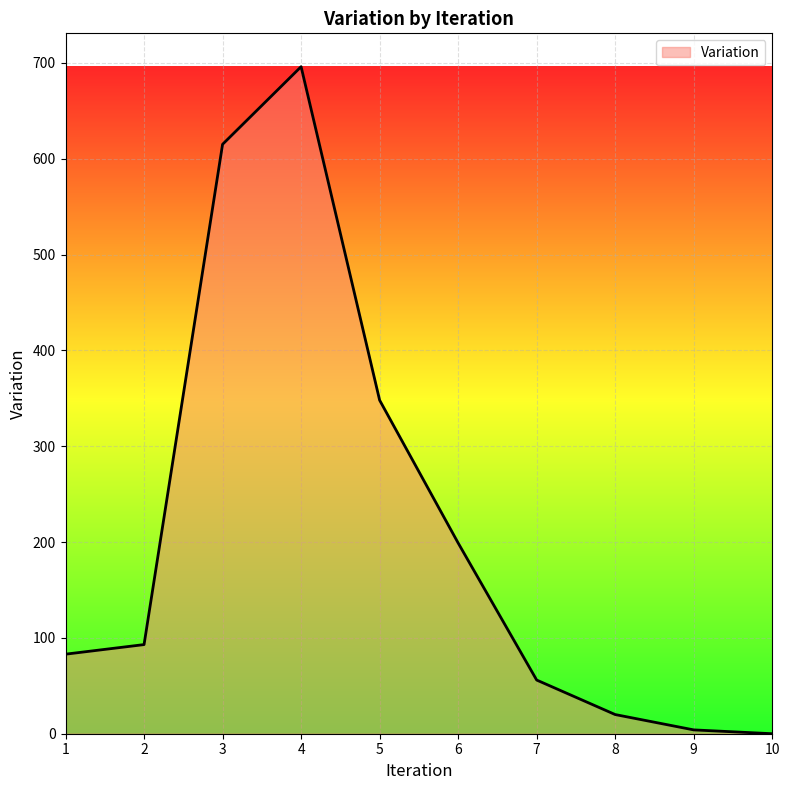

Is it true that the value at 8 is 20?

True